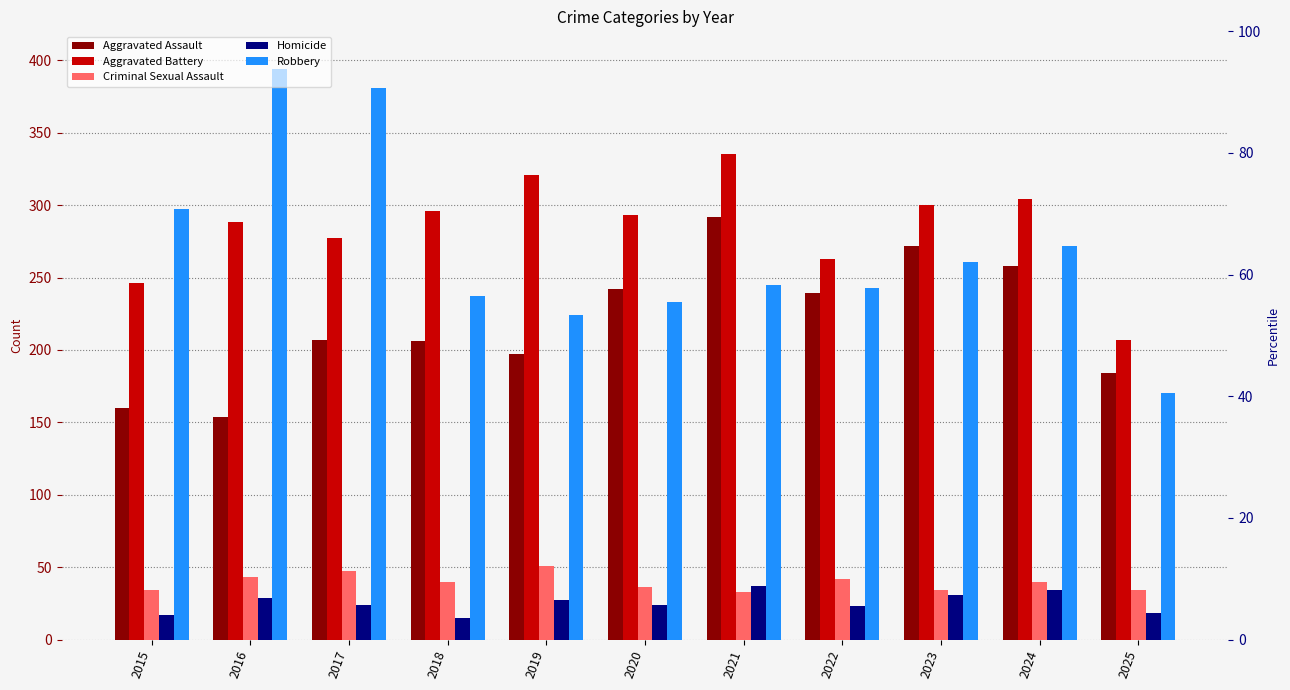

Rank the series by their maximum value, from lowest to highest.

Homicide, Criminal Sexual Assault, Aggravated Assault, Aggravated Battery, Robbery